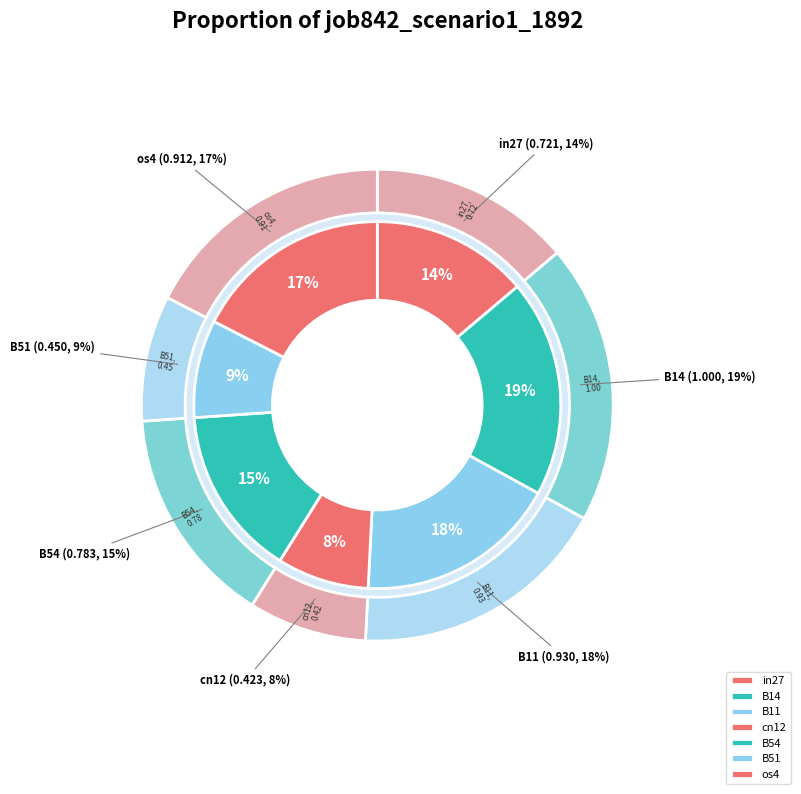

Does any single category account for the majority?

No